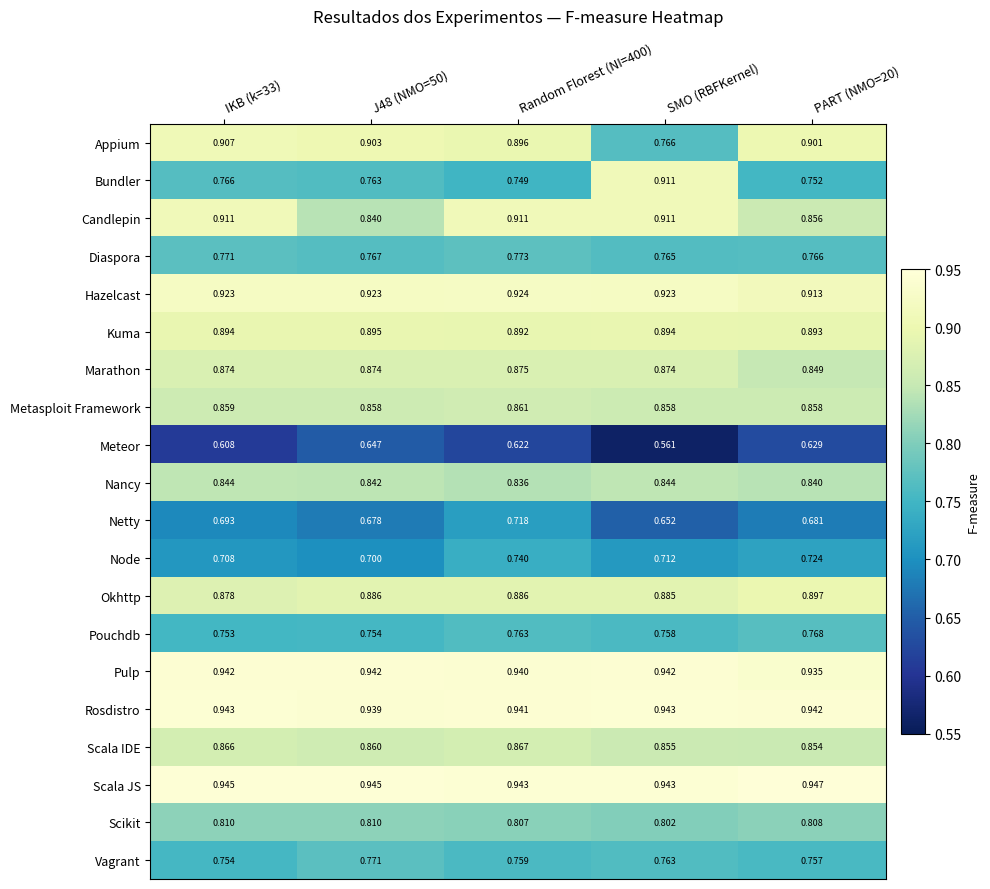

Rank the series at PART (NMO=20) from lowest to highest value.

Meteor, Netty, Node, Bundler, Vagrant, Diaspora, Pouchdb, Scikit, Nancy, Marathon, Scala IDE, Candlepin, Metasploit Framework, Kuma, Okhttp, Appium, Hazelcast, Pulp, Rosdistro, Scala JS